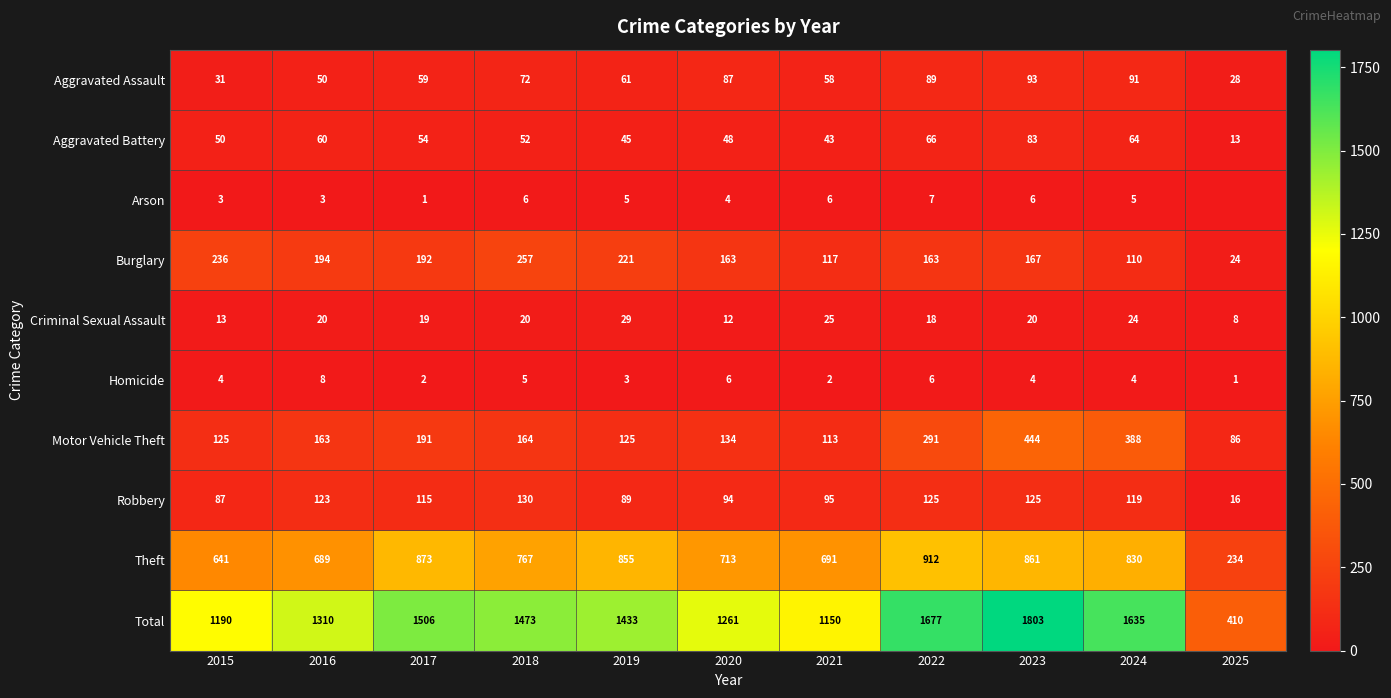

True or false: Motor Vehicle Theft has a value of 43 at 2025.

False